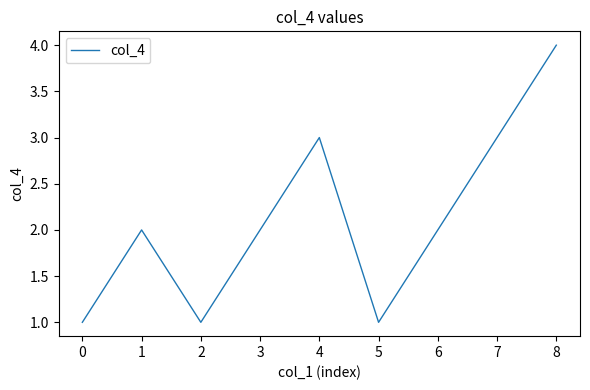

What is the difference between the maximum and minimum values?

3